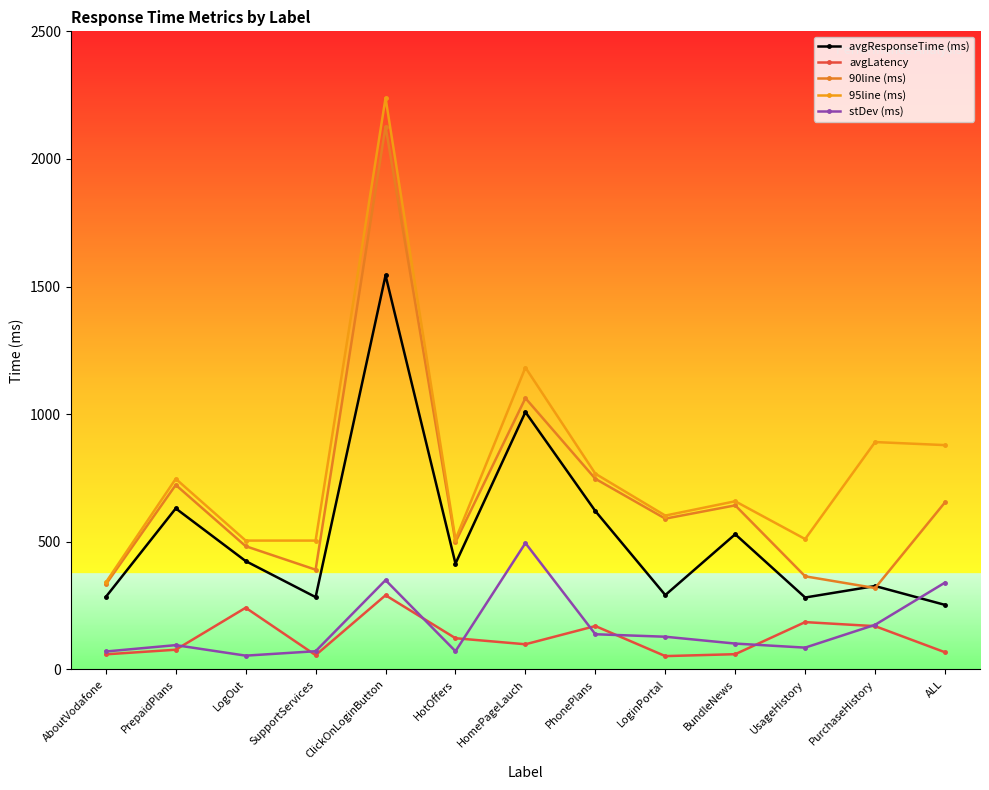

How many interior local valleys does the 90line (ms) series have?

4